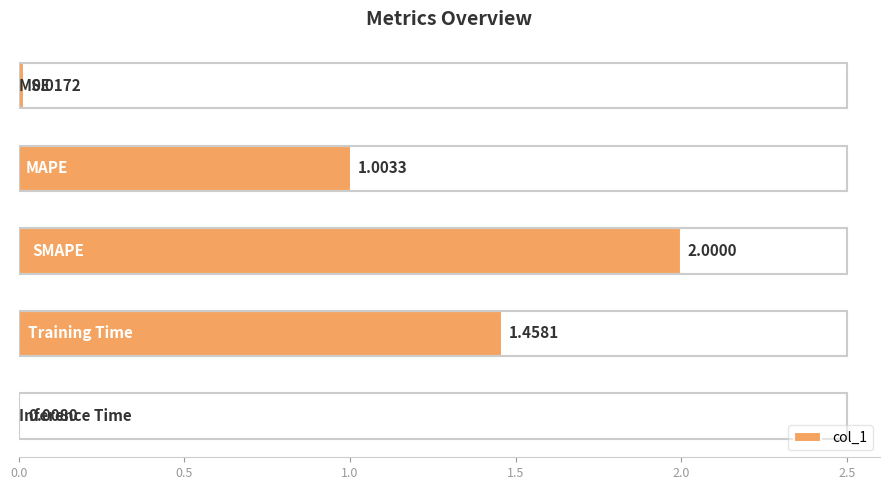

What is the average value?

0.9